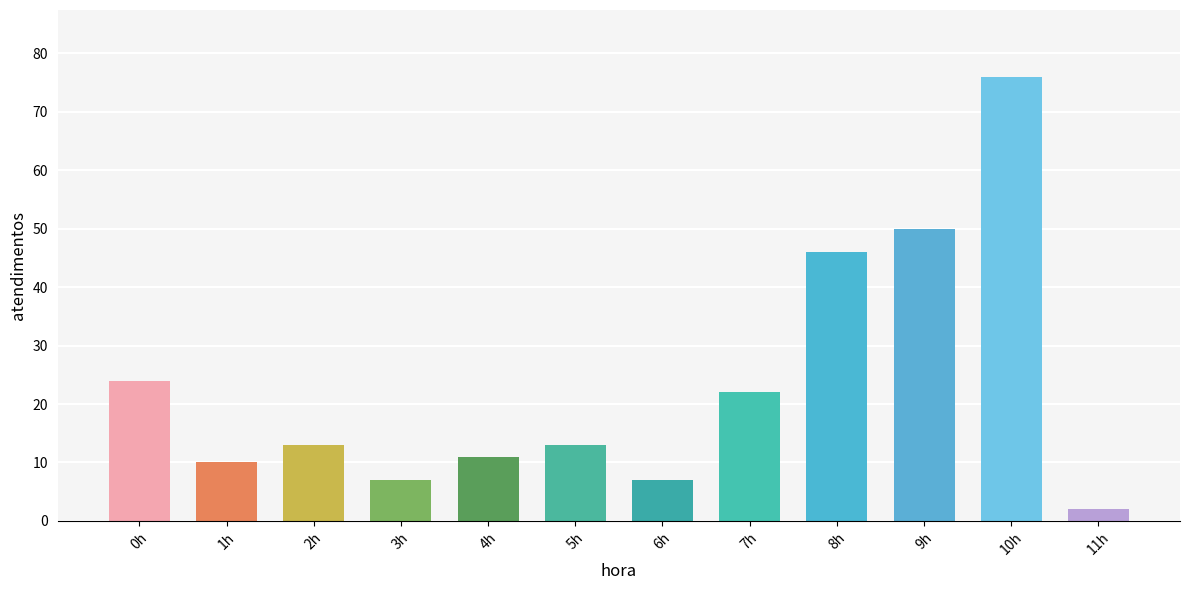

The chart shows a value of 9 at 0h. True or false?

False